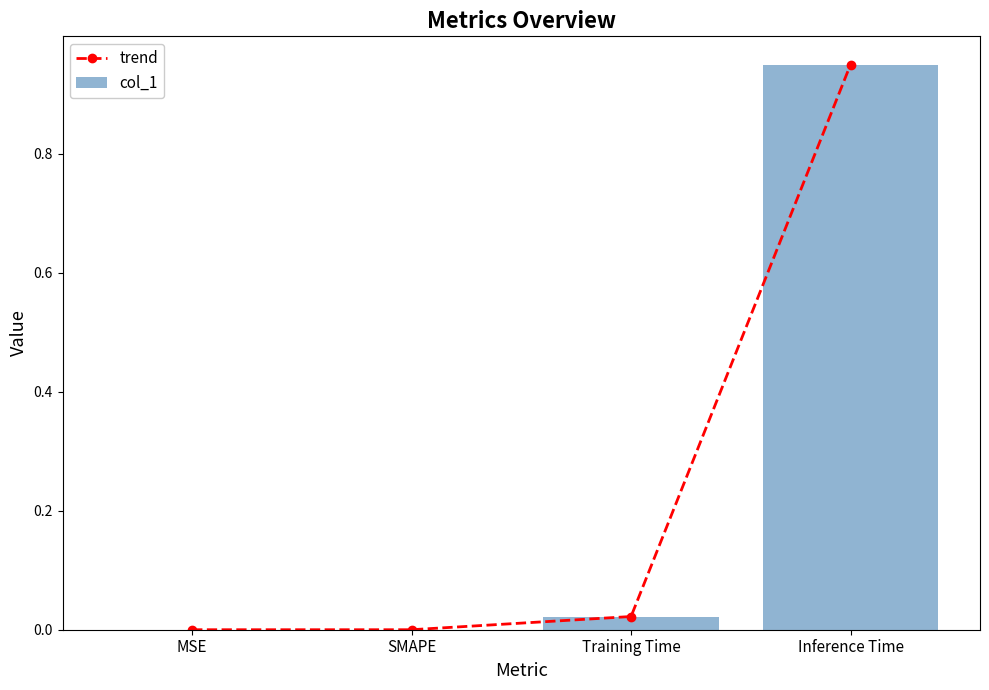

What is the greatest value displayed?

1.0